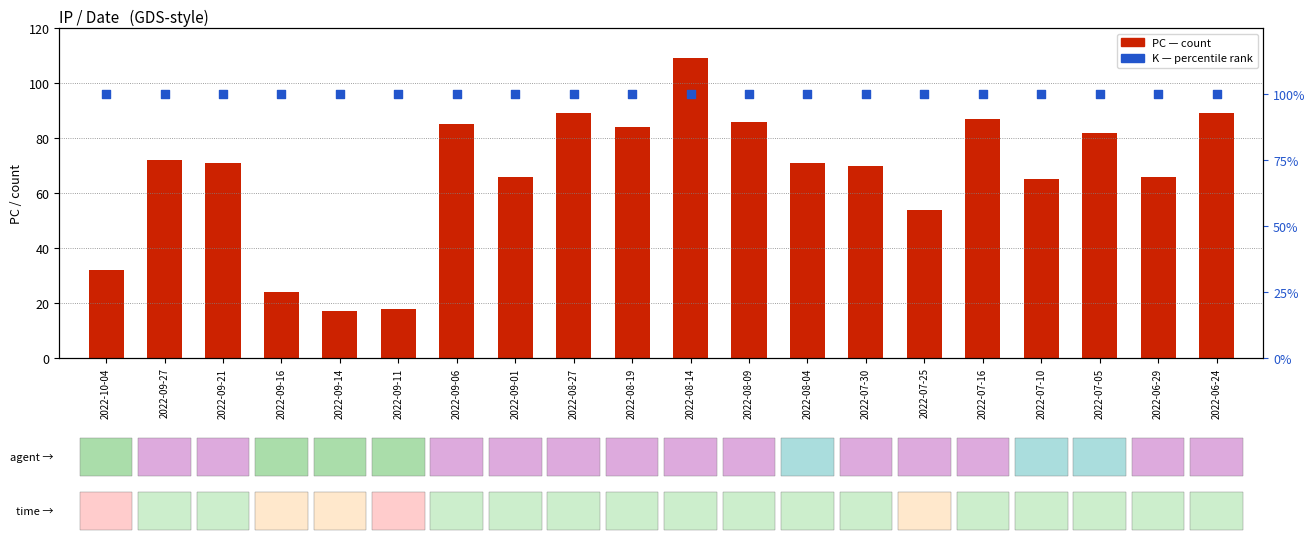

Which series reaches the minimum Y coordinate?

PC (count)